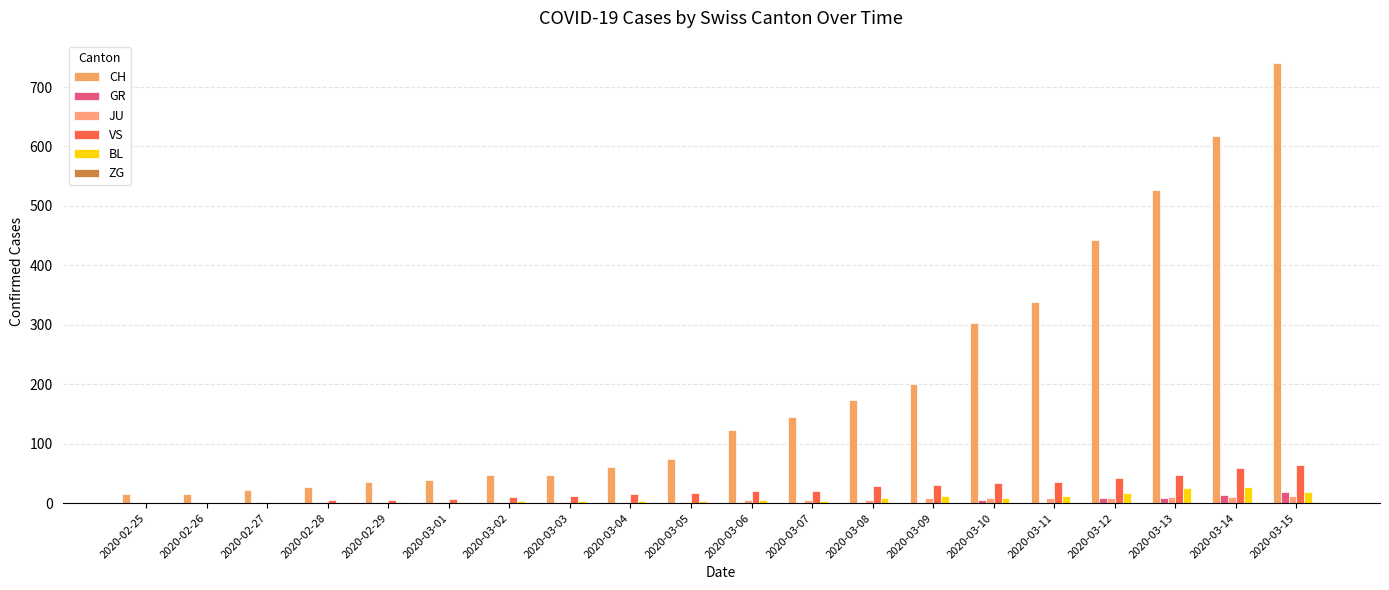

How many categories are shown in the chart?

20